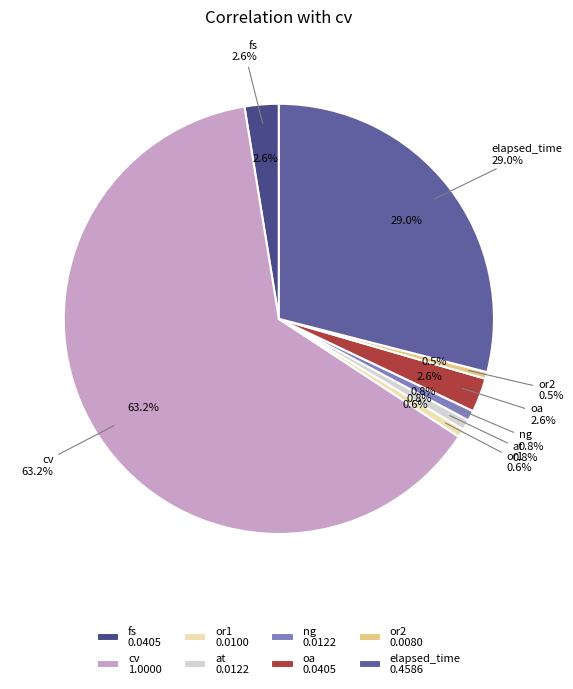

What percentage is the fs slice, to the nearest percent?

3%